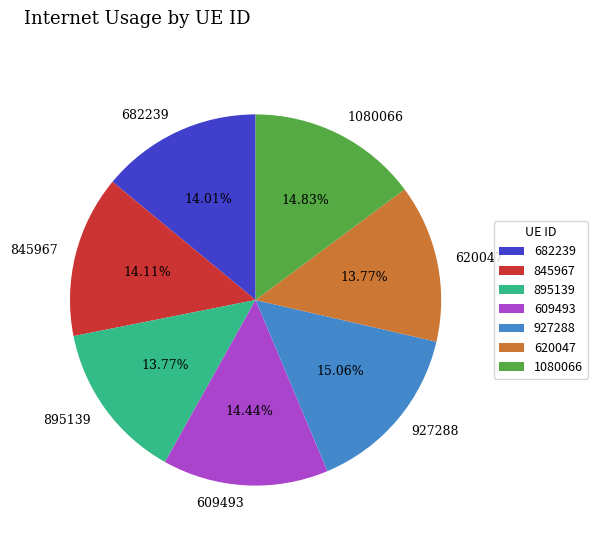

Is 682239 the majority of the pie?

No